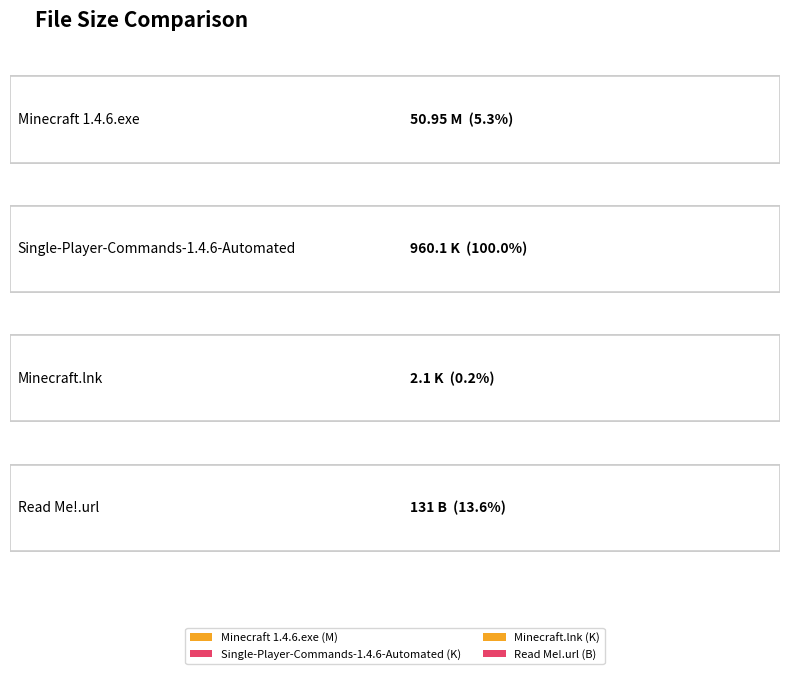

Count the number of categories in the chart.

4